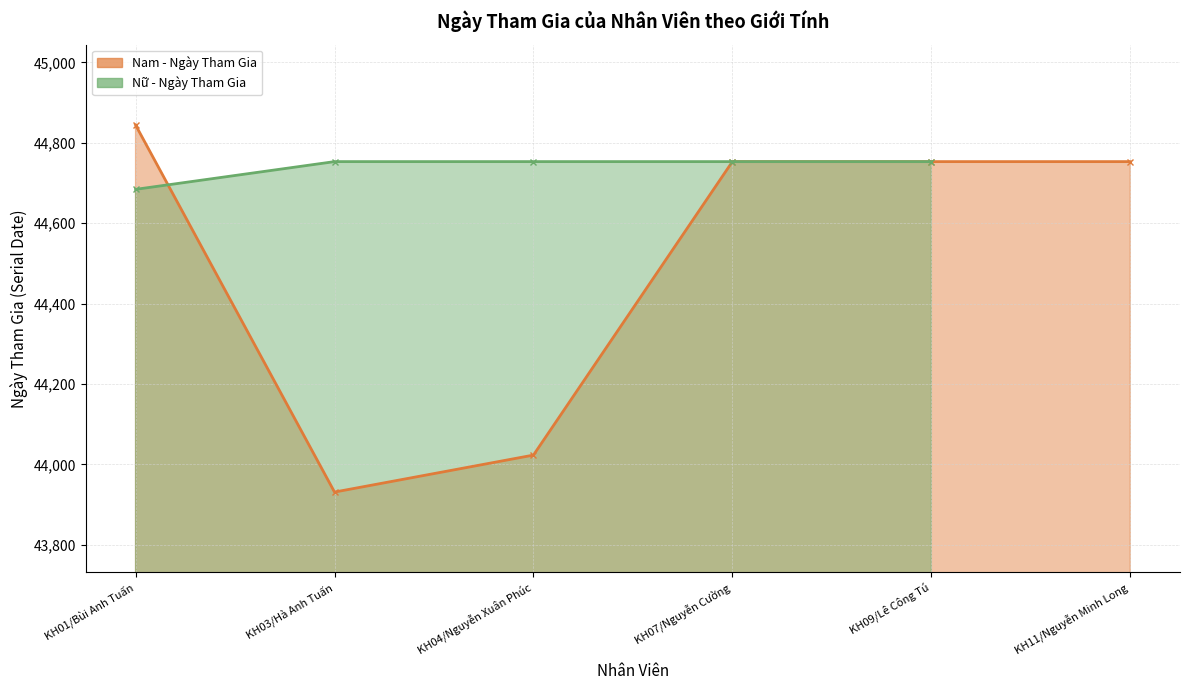

List the labels in order of value, largest first.

KH01/Bùi Anh Tuấn, KH07/Nguyễn Cường, KH09/Lê Công Tú, KH11/Nguyễn Minh Long, KH04/Nguyễn Xuân Phúc, KH03/Hà Anh Tuấn